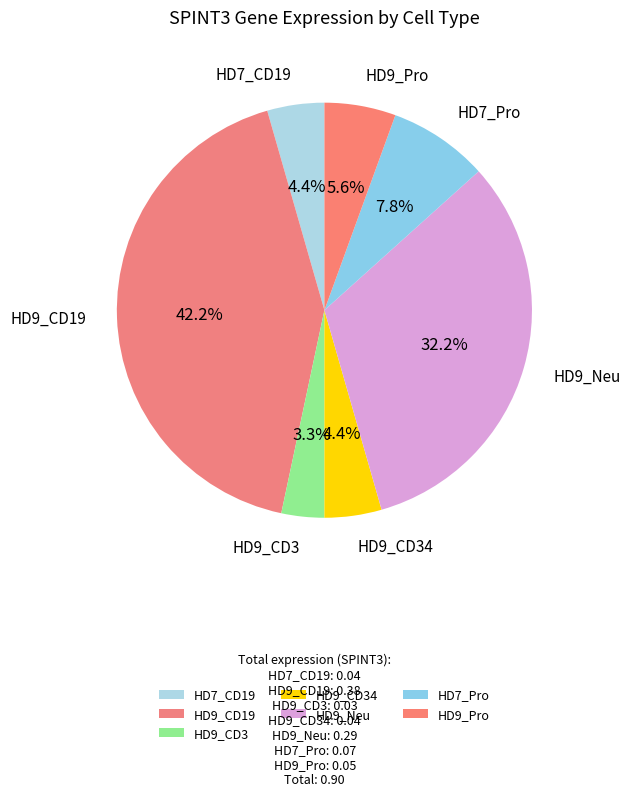

Is HD9_CD34 the majority of the pie?

No